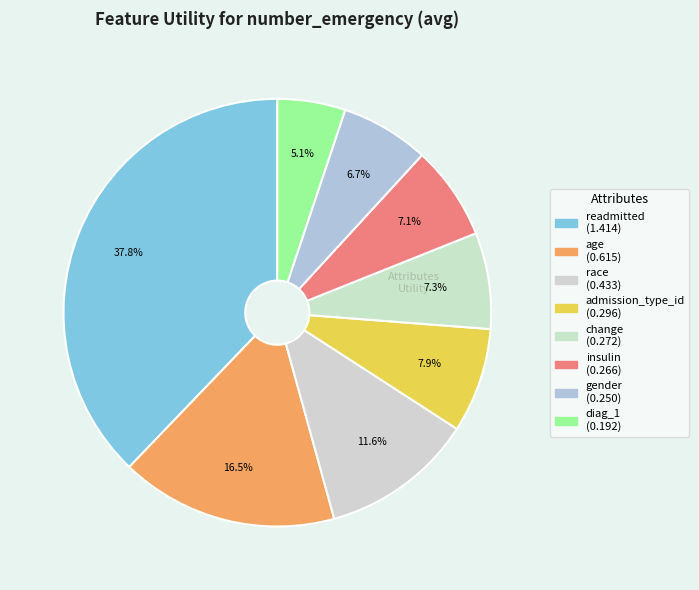

To the nearest percent, what is the combined percentage of gender and readmitted?

45%